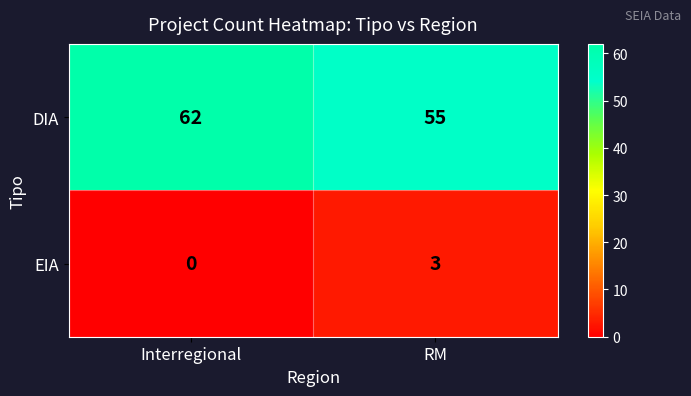

What is the difference between the highest and lowest values at RM?

52